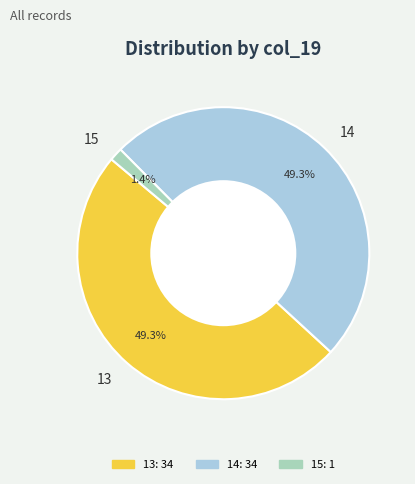

To the nearest percent, what portion does 15 represent?

1%